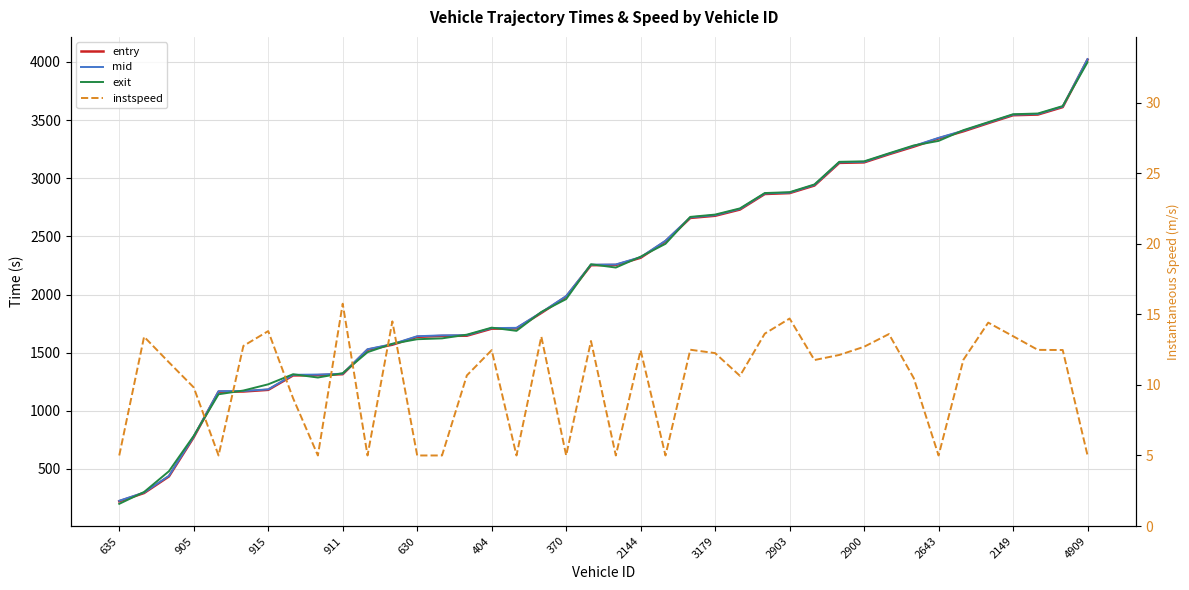

What is the minimum value for entry?

221.7